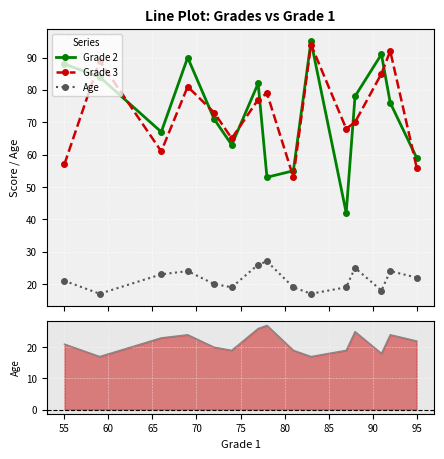

Which series has the widest spread of values?

Grade 2